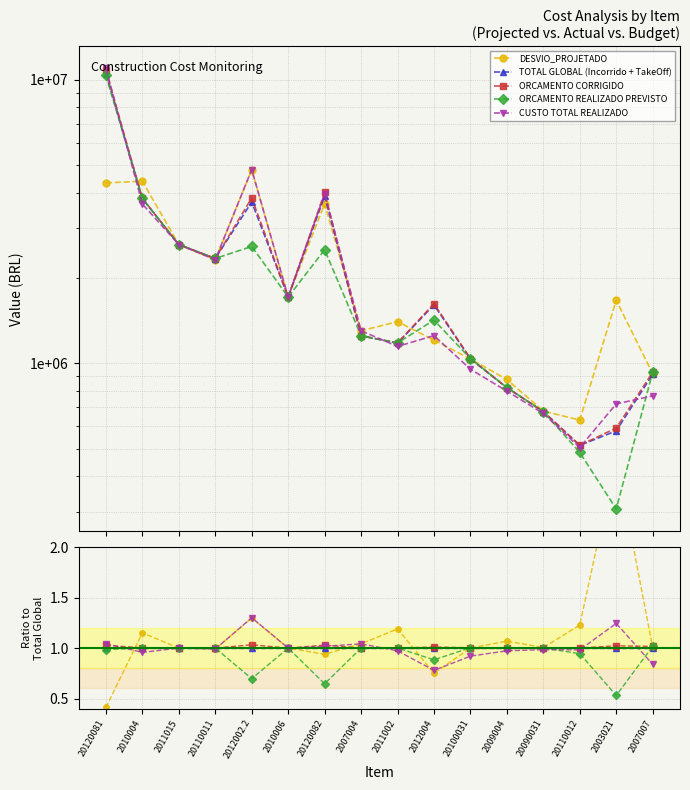

Which series ends up on top after the final intersection of TOTAL GLOBAL (Incorrido + TakeOff) and CUSTO TOTAL REALIZADO?

TOTAL GLOBAL (Incorrido + TakeOff)